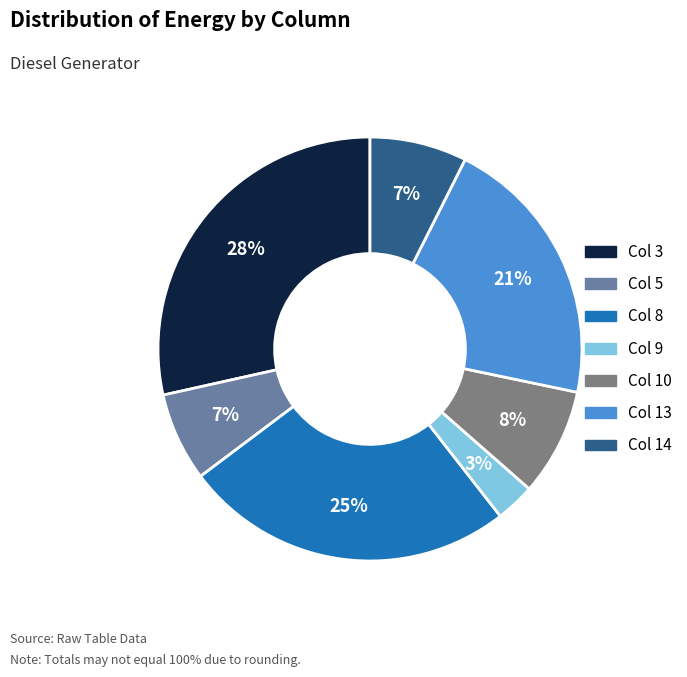

To the nearest percent, what is the average slice percentage?

14%